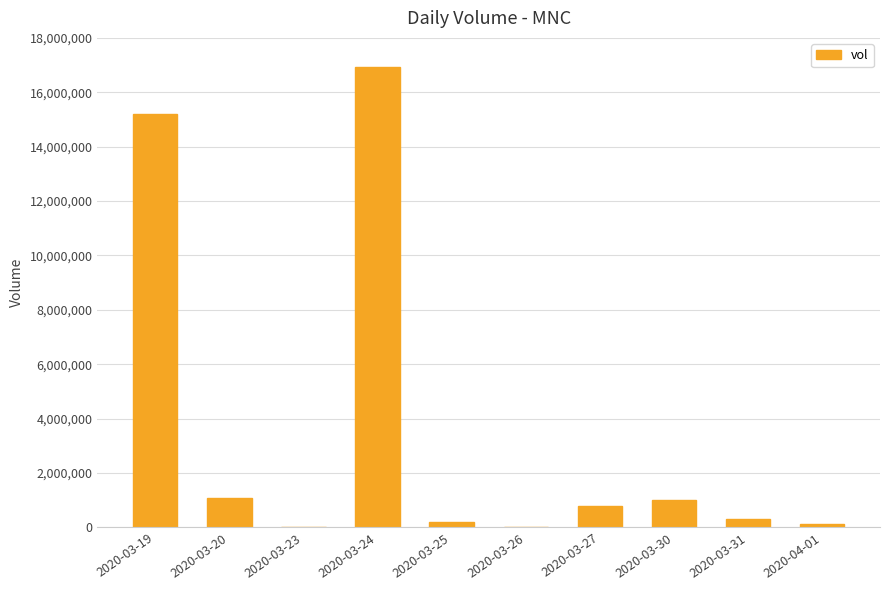

What is the greatest value displayed?

16923000